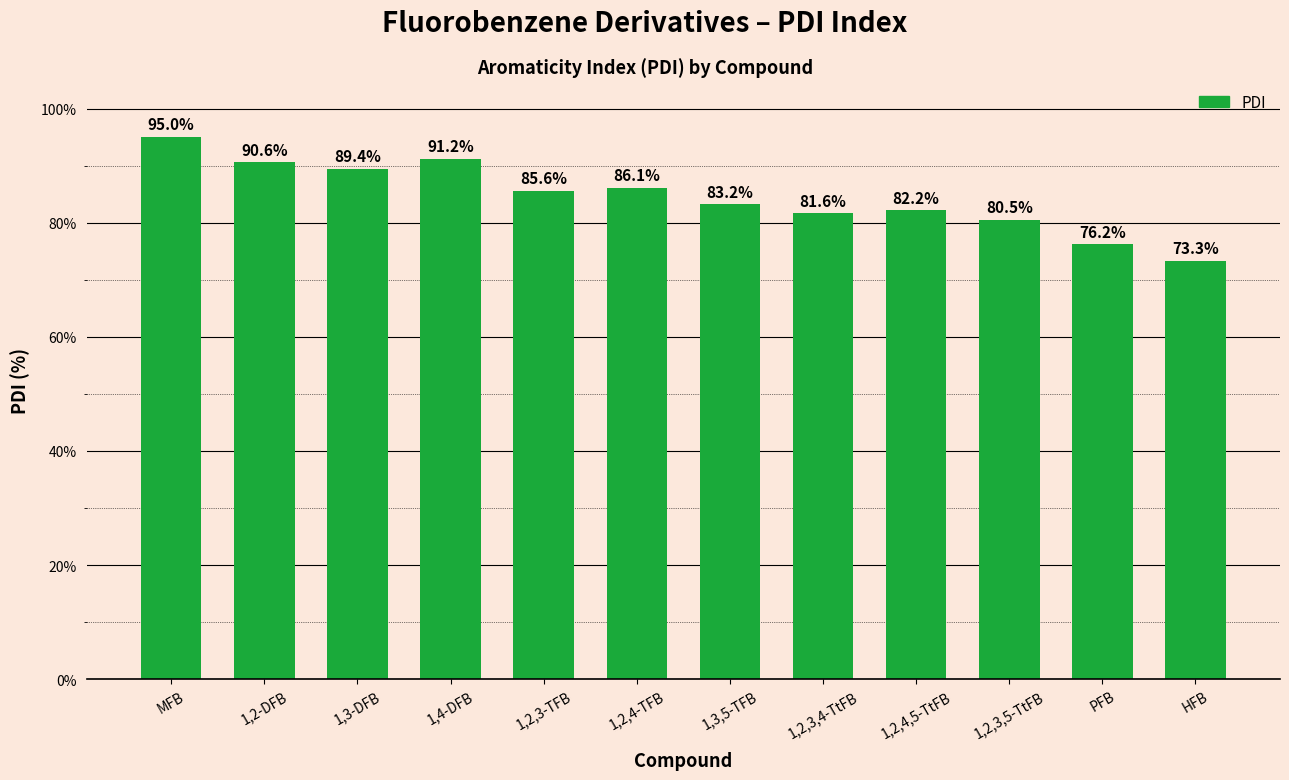

List the labels in order of value, largest first.

MFB, 1,4-DFB, 1,2-DFB, 1,3-DFB, 1,2,4-TFB, 1,2,3-TFB, 1,3,5-TFB, 1,2,4,5-TtFB, 1,2,3,4-TtFB, 1,2,3,5-TtFB, PFB, HFB